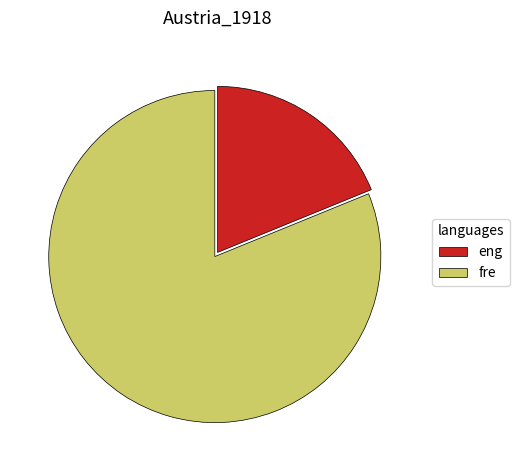

What is the ratio of the value at fre to the value at eng?

4.3